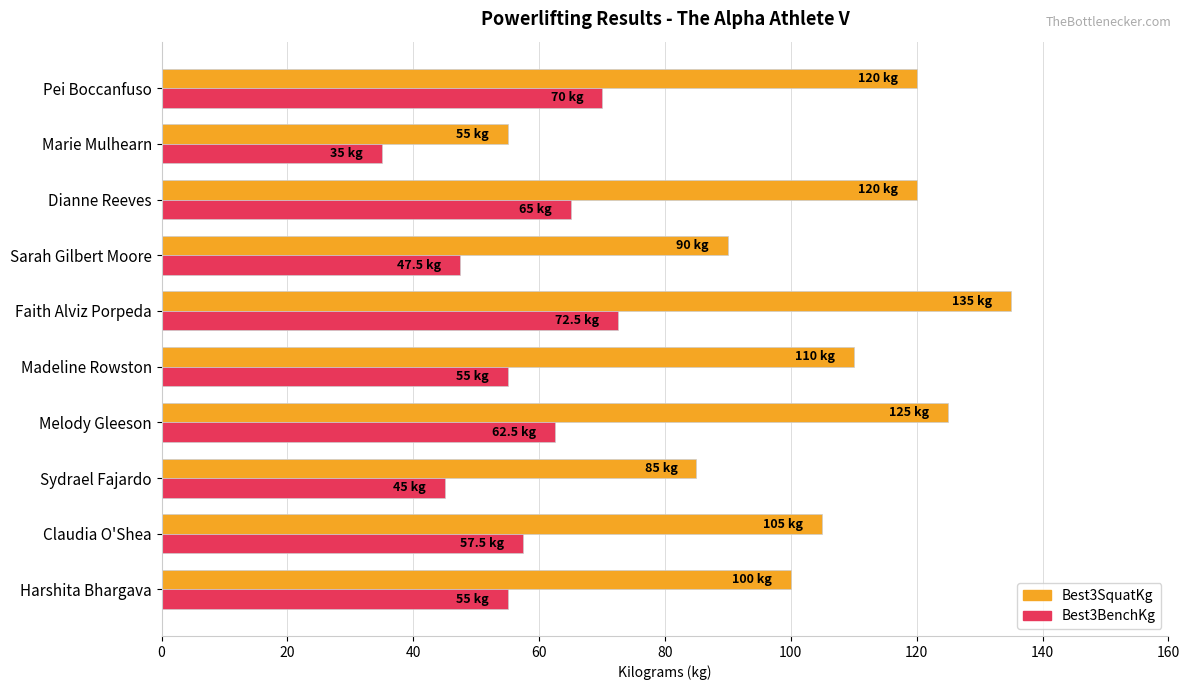

Which series changed the most between Claudia O'Shea and Marie Mulhearn?

Best3SquatKg